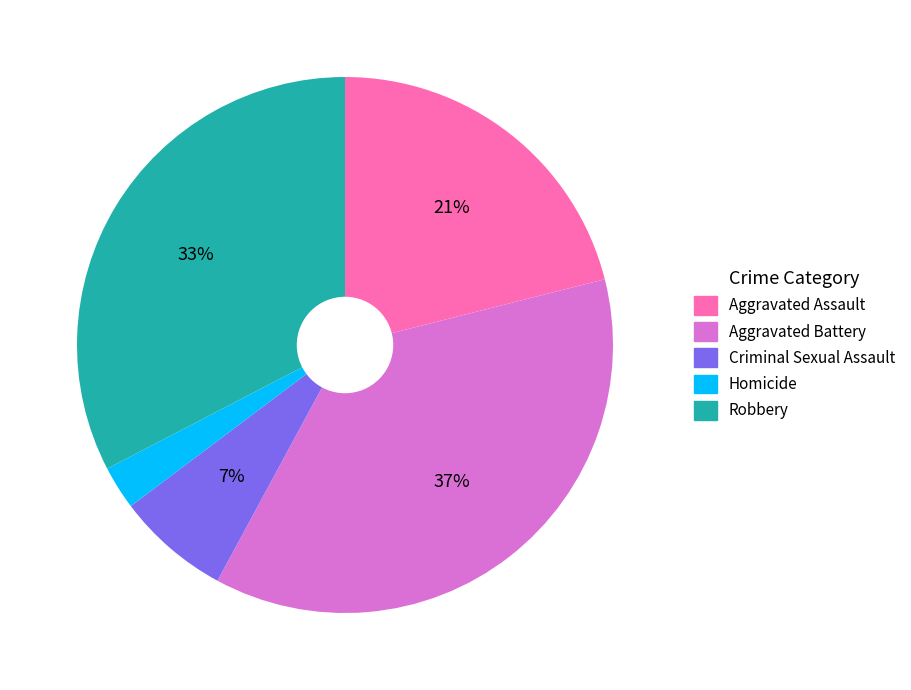

To the nearest percent, what is the combined percentage of Robbery and Aggravated Battery?

69%